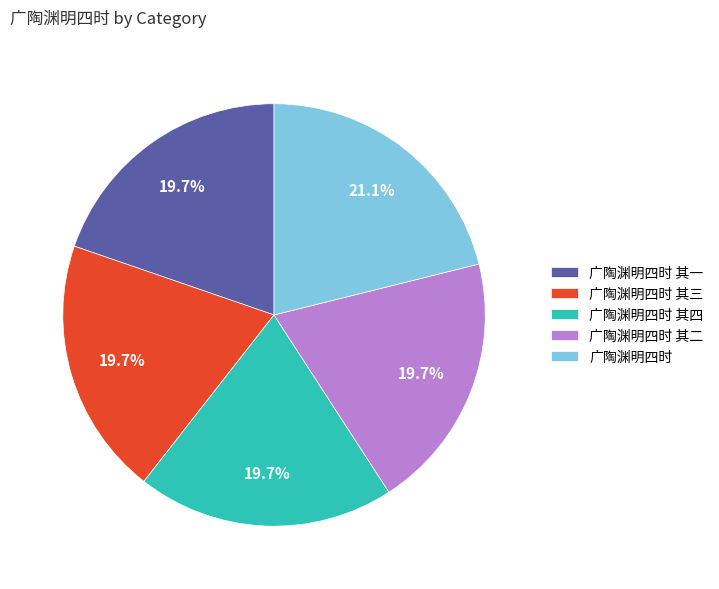

Which has a higher value, 广陶渊明四时 or 广陶渊明四时 其三?

广陶渊明四时